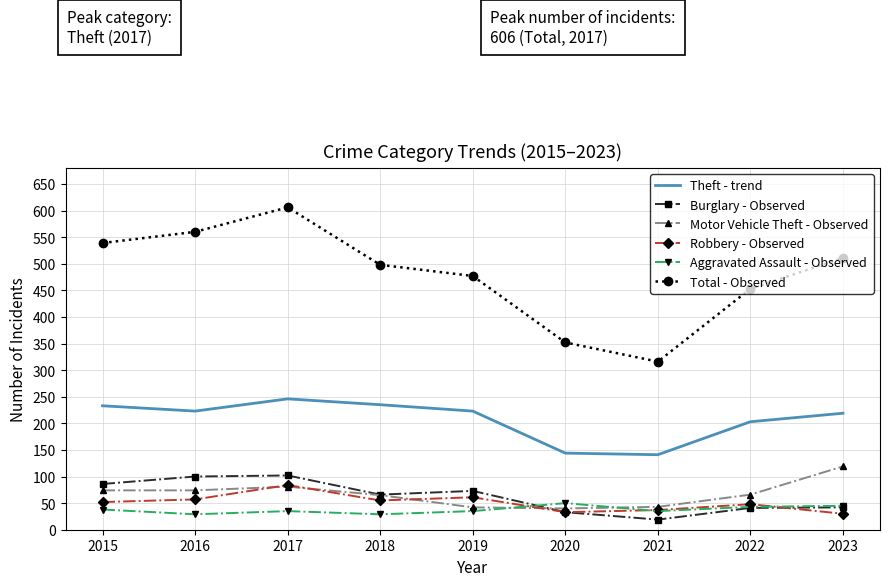

True or false: Total - Observed and Motor Vehicle Theft - Observed cross at least once.

False